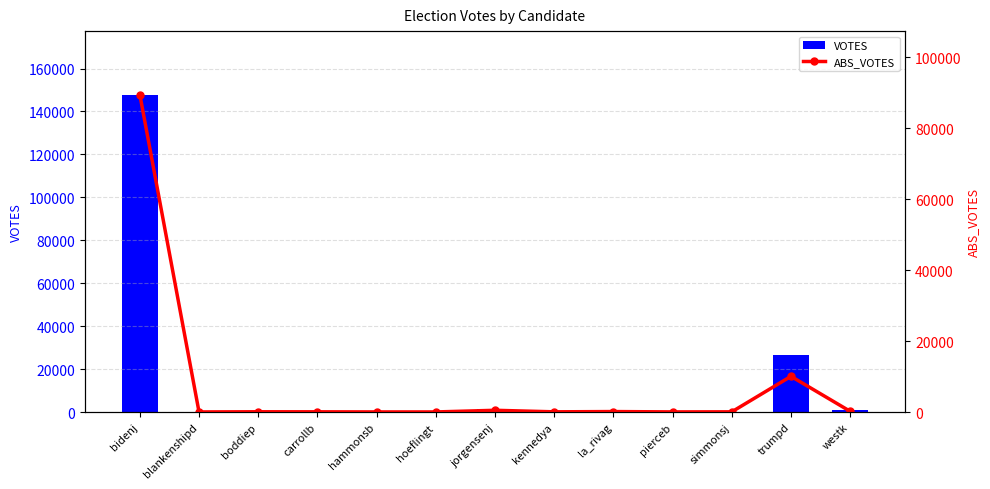

At which category is the sum across all series the highest?

bidenj